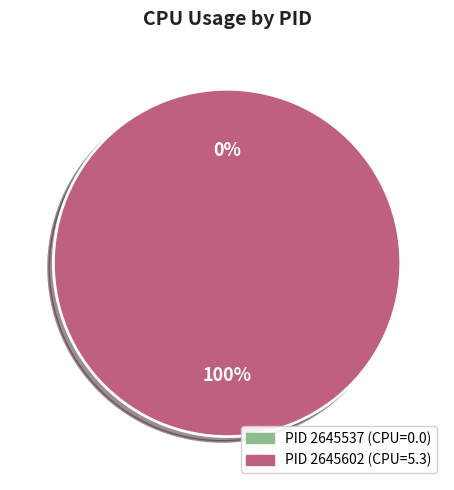

Count the number of slices in the pie.

2